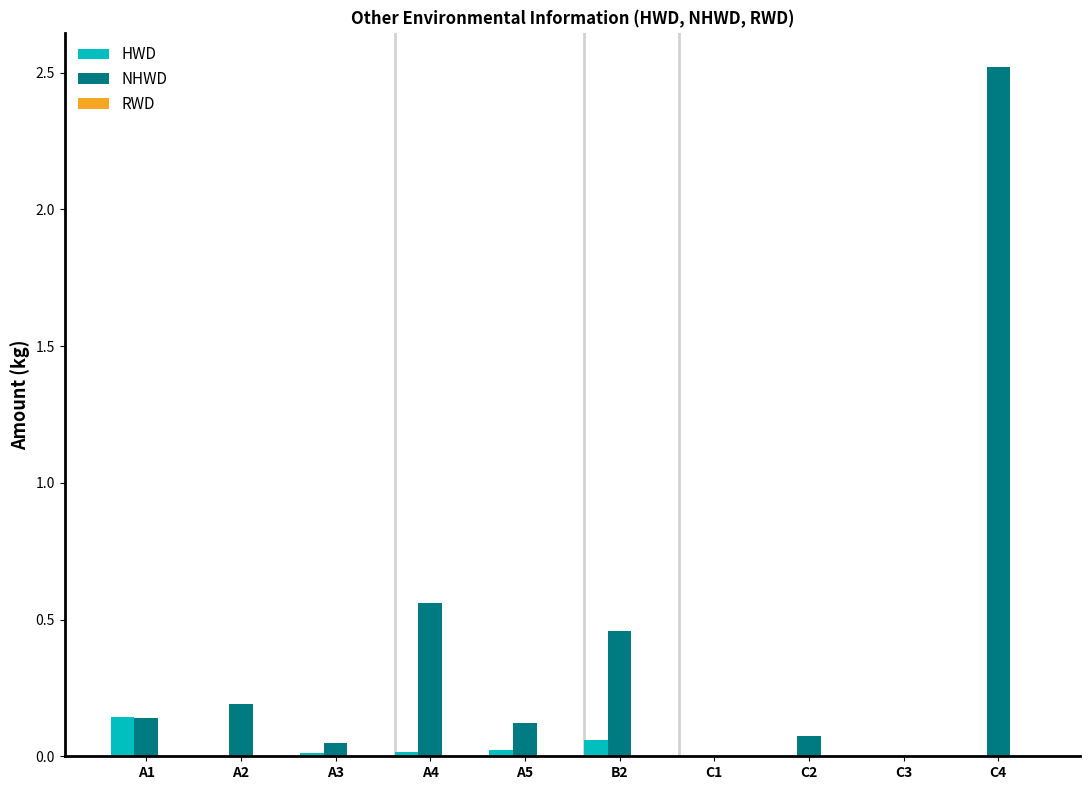

Is it true that NHWD equals 0.1 at C2?

True